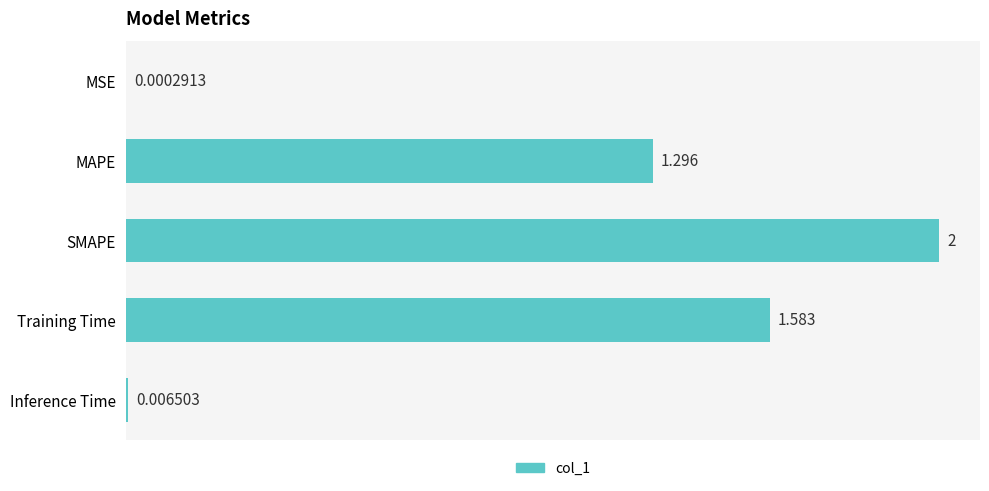

Between Training Time and MAPE, which is larger?

Training Time